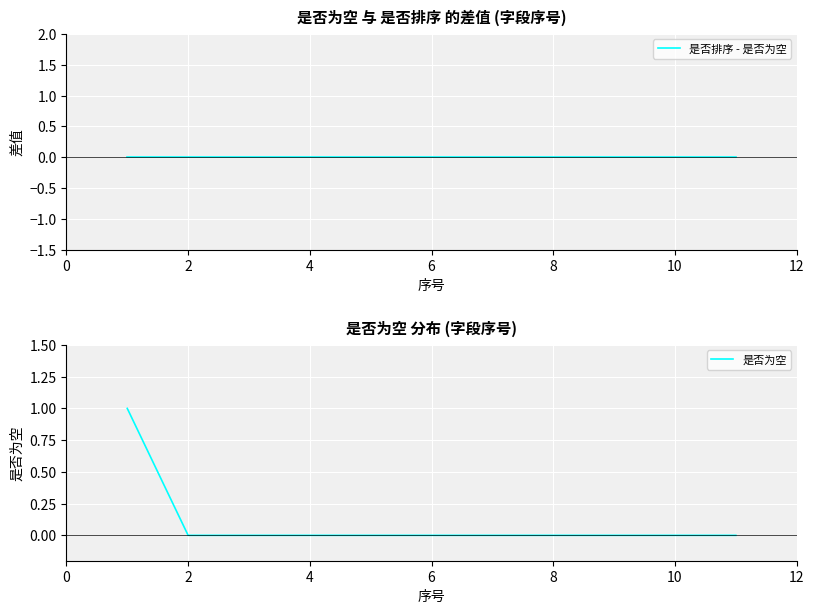

The value of 是否为空 at 10 is 1. True or false?

False